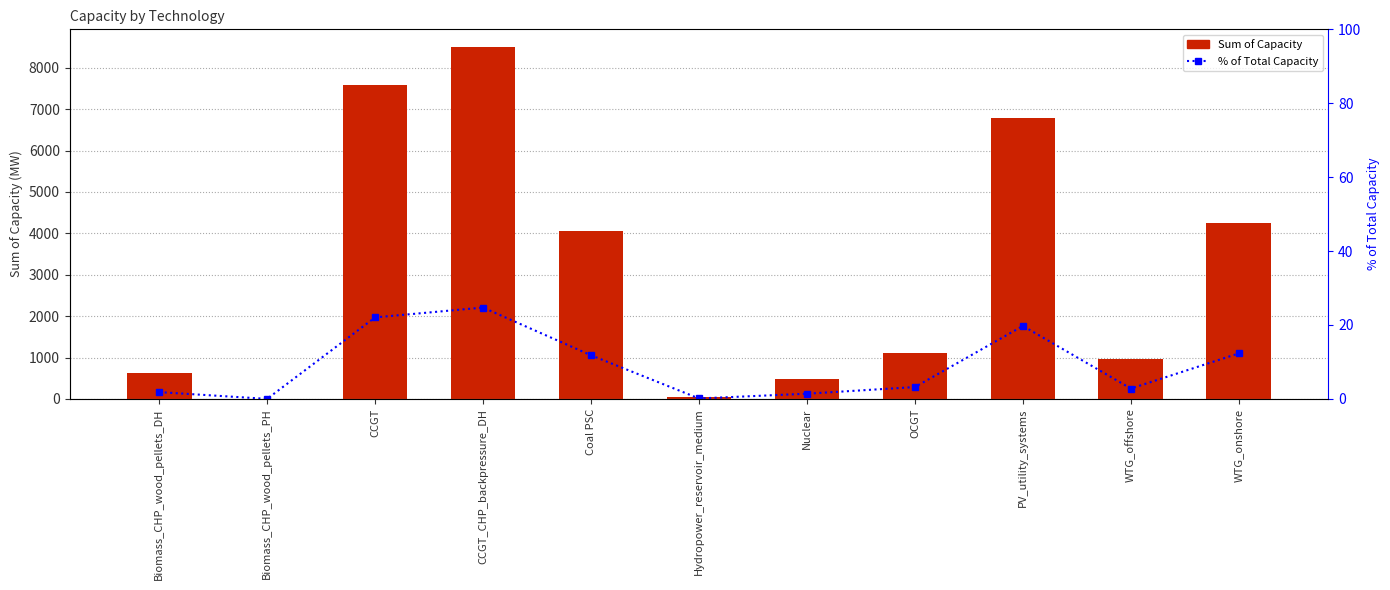

Read the % of Total Capacity value at CCGT_CHP_backpressure_DH.

24.7